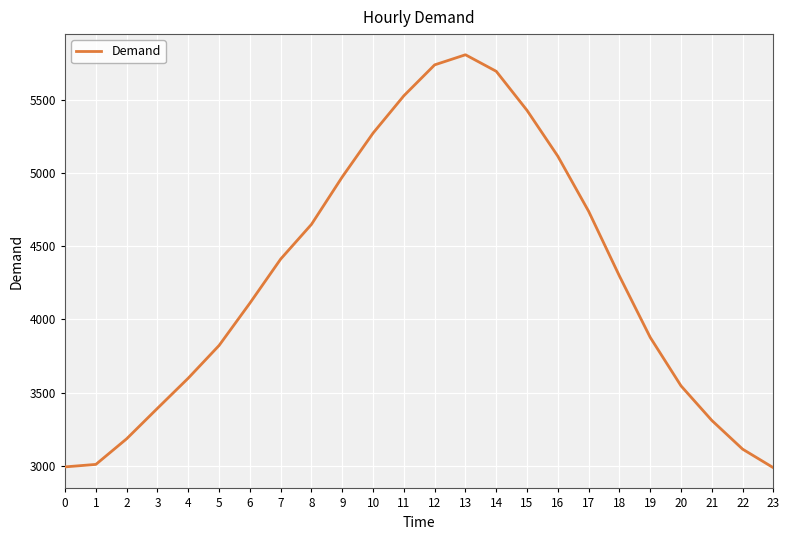

What is the sum of all values?

102594